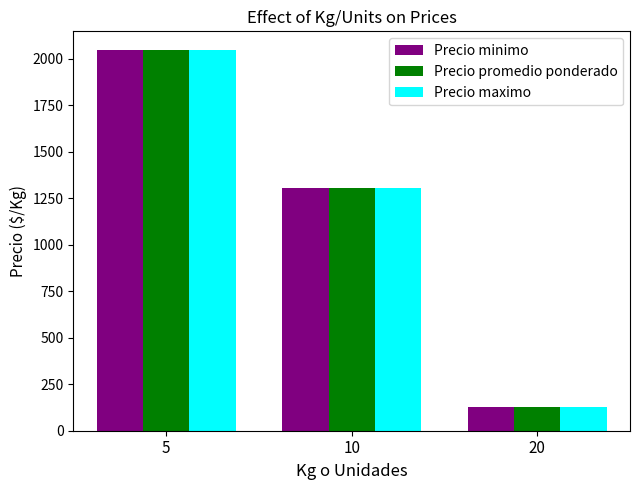

What is the total value across all series at 20?

390